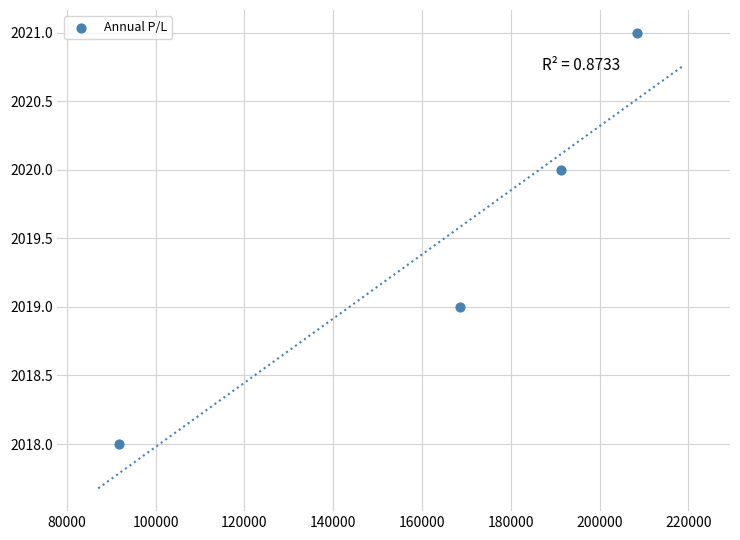

What is the range of Y values (max minus min)?

3